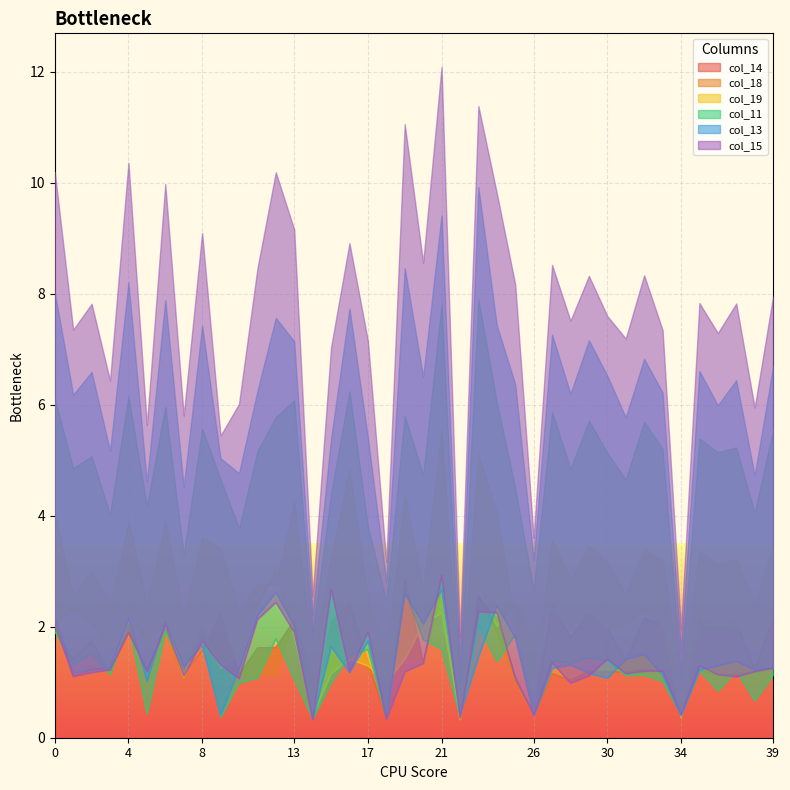

Reading left to right, extract all data points from this chart.

col_14: 2.1	1.1	1.2	1.2	1.9	1.2	2.0	1.2	1.6	2.2	1.1	1.6	1.6	2.1	0.4	2.1	2.4	1.4	0.4	2.9	1.3	2.9	0.4	2.5	2.2	1.1	0.4	1.2	1.0	1.2	1.2	1.2	1.2	1.2	0.4	1.2	1.1	1.1	1.2	1.3
col_18: 1.9	1.4	1.8	1.1	2.0	1.2	1.9	1.0	2.0	1.2	1.1	1.1	1.1	2.1	1.1	1.1	2.4	1.2	1.1	1.5	1.3	2.7	0.3	2.6	1.9	1.0	0.4	2.4	1.8	2.3	2.0	1.4	2.2	2.0	0.4	2.1	2.0	2.1	1.2	2.2
col_19: 2.1	2.3	2.1	1.7	2.3	1.8	2.1	1.1	2.0	1.3	1.5	2.4	3.0	1.8	0.4	1.2	1.4	1.3	1.0	1.4	2.1	2.3	0.3	2.8	2.0	2.4	1.8	2.3	2.0	2.3	2.0	2.1	2.3	2.0	0.4	2.0	2.0	2.0	1.6	2.1
col_11: 1.9	1.3	1.5	1.1	2.0	0.4	1.9	1.2	1.9	0.4	1.0	1.1	1.8	1.1	0.3	1.0	1.5	1.6	0.4	2.7	1.8	1.6	0.4	2.0	1.4	1.9	0.5	1.4	1.3	1.4	1.4	1.1	1.1	1.0	0.4	1.2	0.8	1.2	0.7	1.1
col_13: 2.2	1.2	1.2	1.3	2.2	1.0	2.1	1.3	1.7	0.4	1.2	2.2	2.6	2.0	0.3	1.6	1.2	1.7	0.4	2.6	2.1	2.7	0.4	1.5	2.4	1.8	0.4	1.3	1.3	1.2	1.1	1.4	1.5	1.1	0.4	1.2	1.3	1.4	1.2	1.3
col_15: 2.0	1.1	1.2	1.2	1.9	1.2	2.0	1.1	1.7	1.3	1.1	2.1	2.4	1.9	0.3	2.7	1.2	1.9	0.3	1.2	1.3	2.9	0.4	2.3	2.3	1.1	0.4	1.4	1.0	1.1	1.4	1.2	1.2	1.2	0.4	1.3	1.1	1.1	1.2	1.3